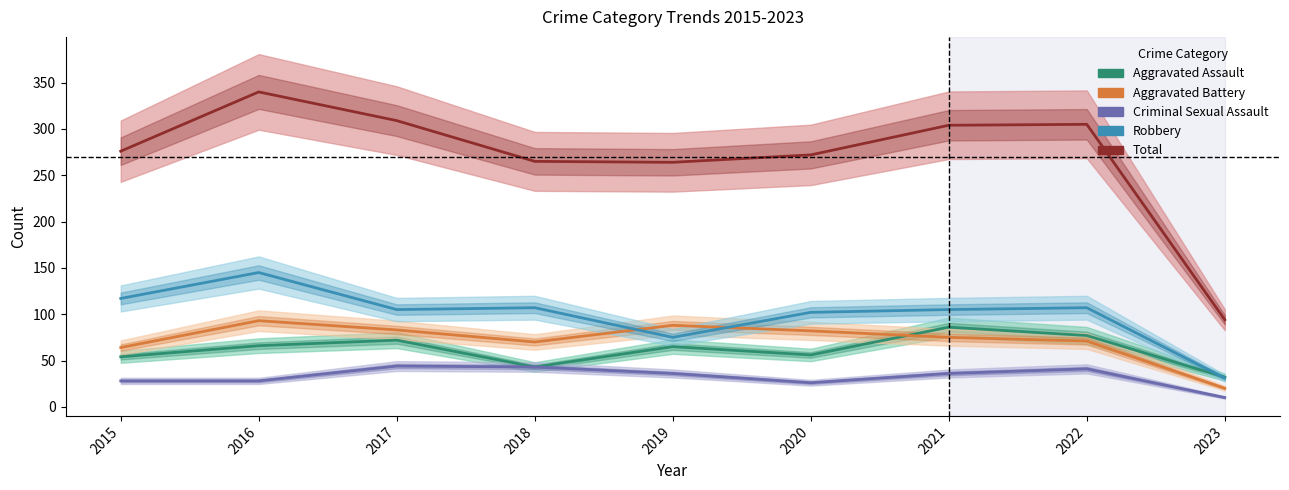

Where is the first local minimum for Robbery?

2017